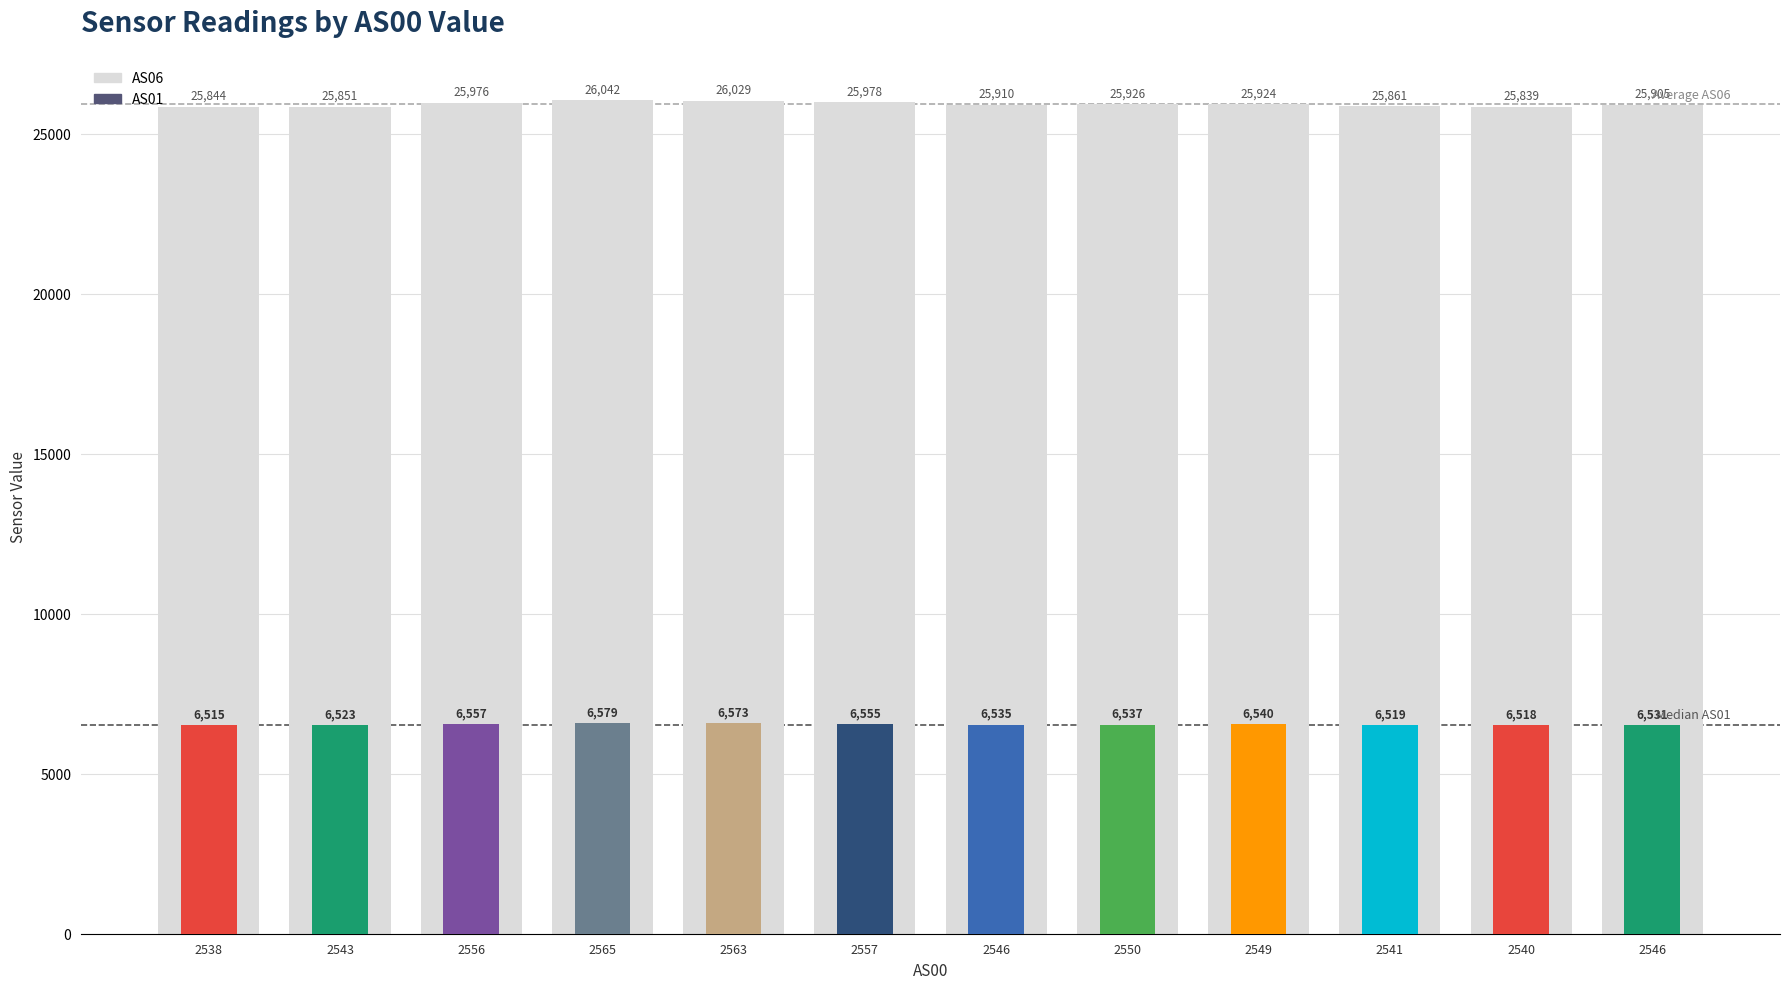

How many values are below 25924?

6